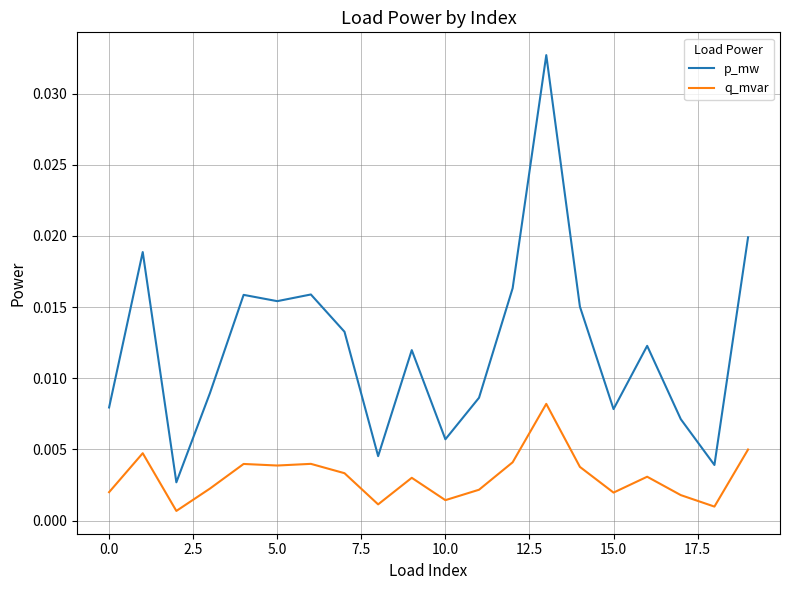

Does the chart have visible grid lines?

Yes